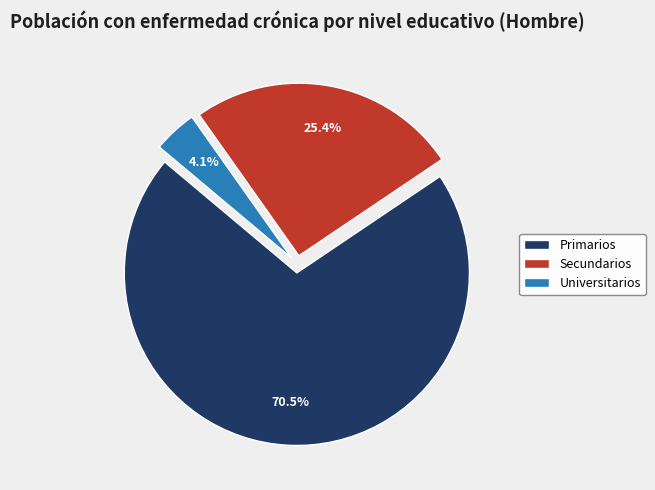

Between Universitarios and Primarios, which is larger?

Primarios